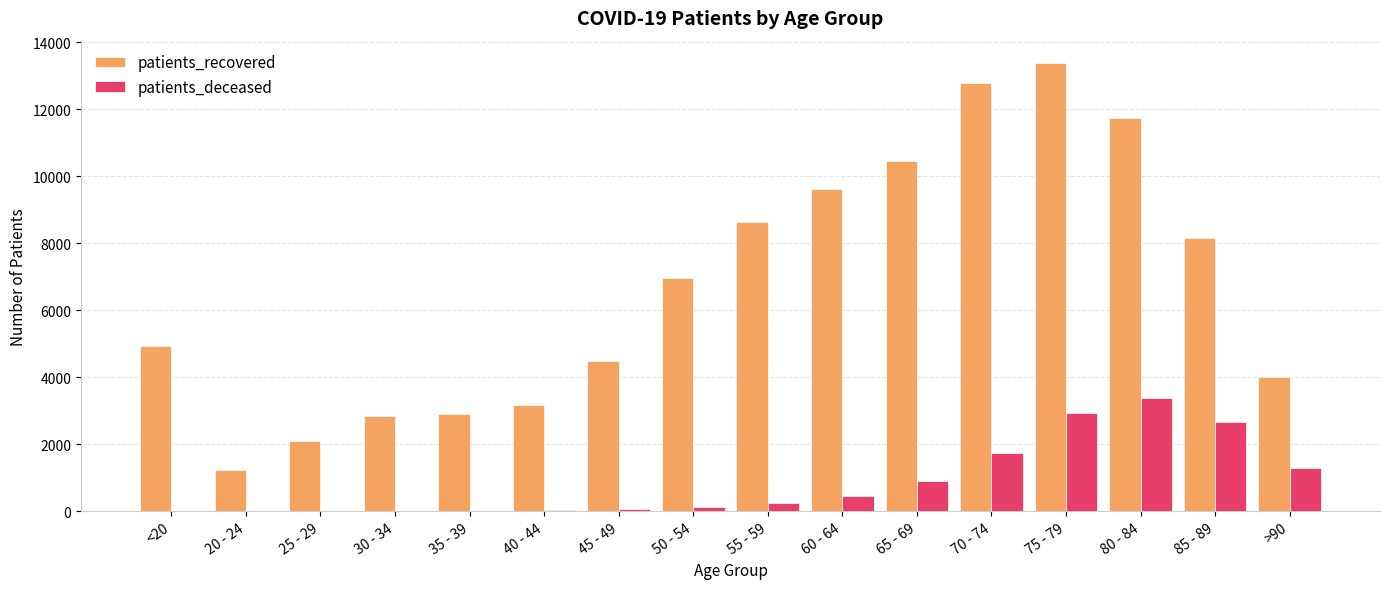

At which category is the sum across all series the highest?

75 - 79